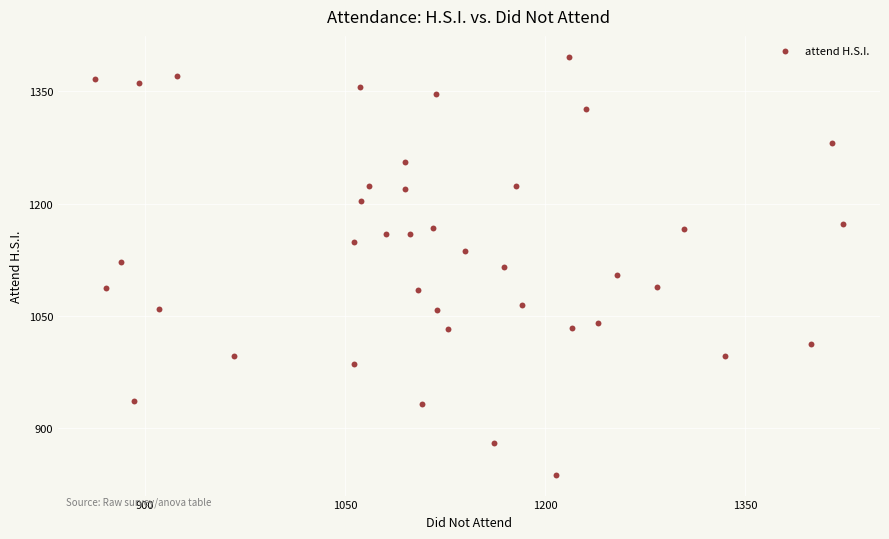

What is the range of X values (max minus min)?

560